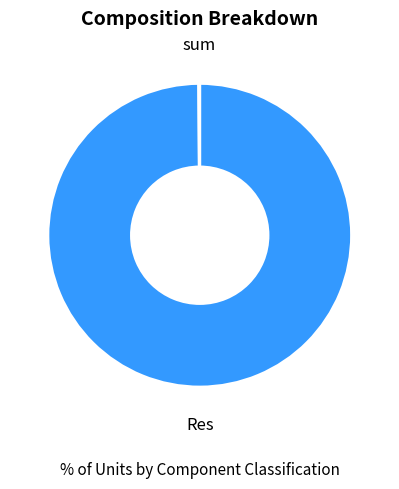

To the nearest percent, what is the average slice percentage?

50%